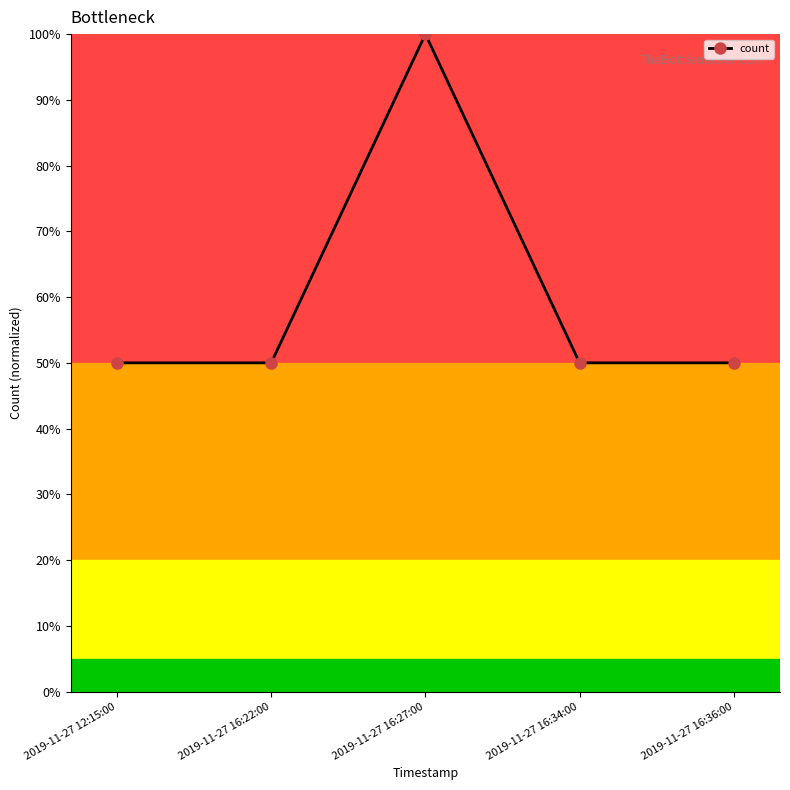

At which category does the chart reach its peak across all series?

2019-11-27 16:27:00